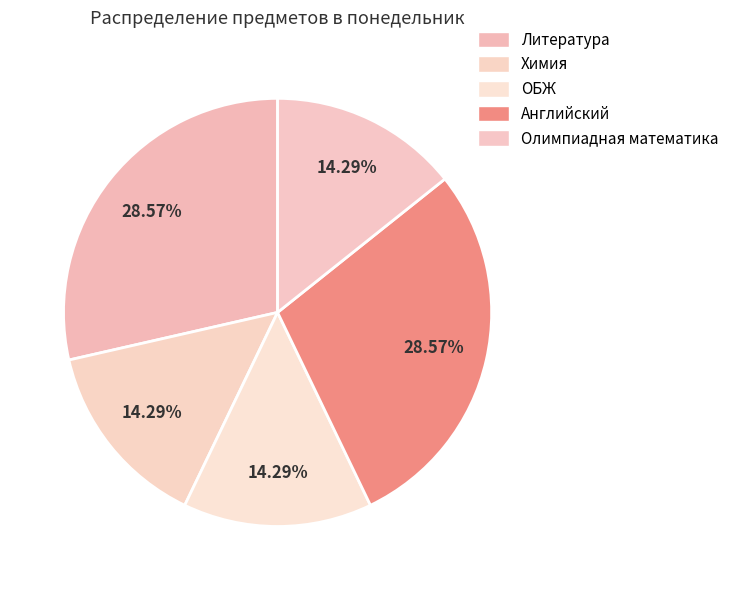

To the nearest percent, what percentage of the pie is Олимпиадная математика?

14%